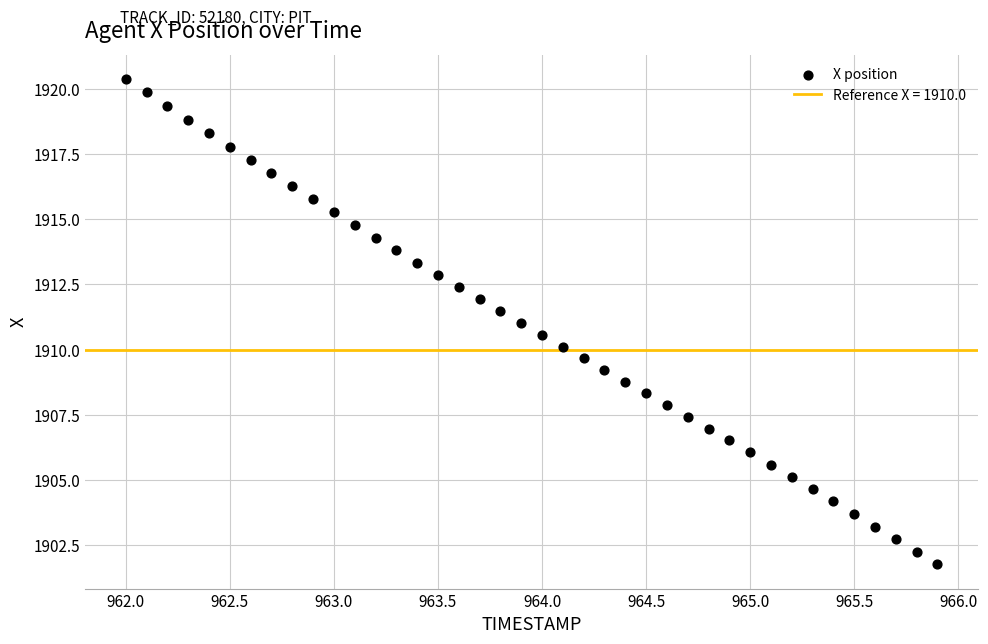

What is the range of X values (max minus min)?

3.9